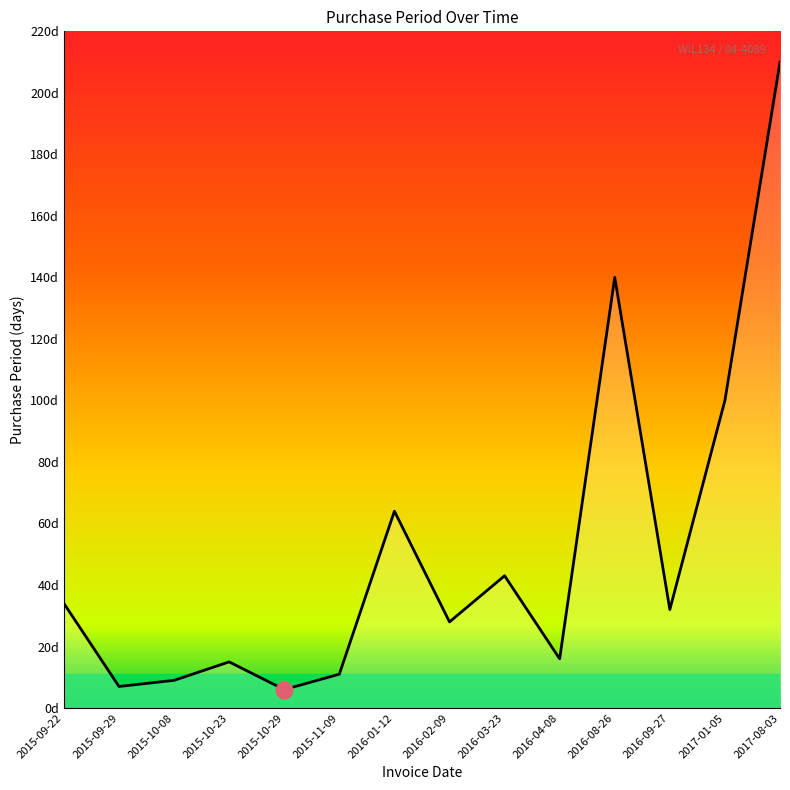

Is this an area chart (filled region under the line)?

Yes